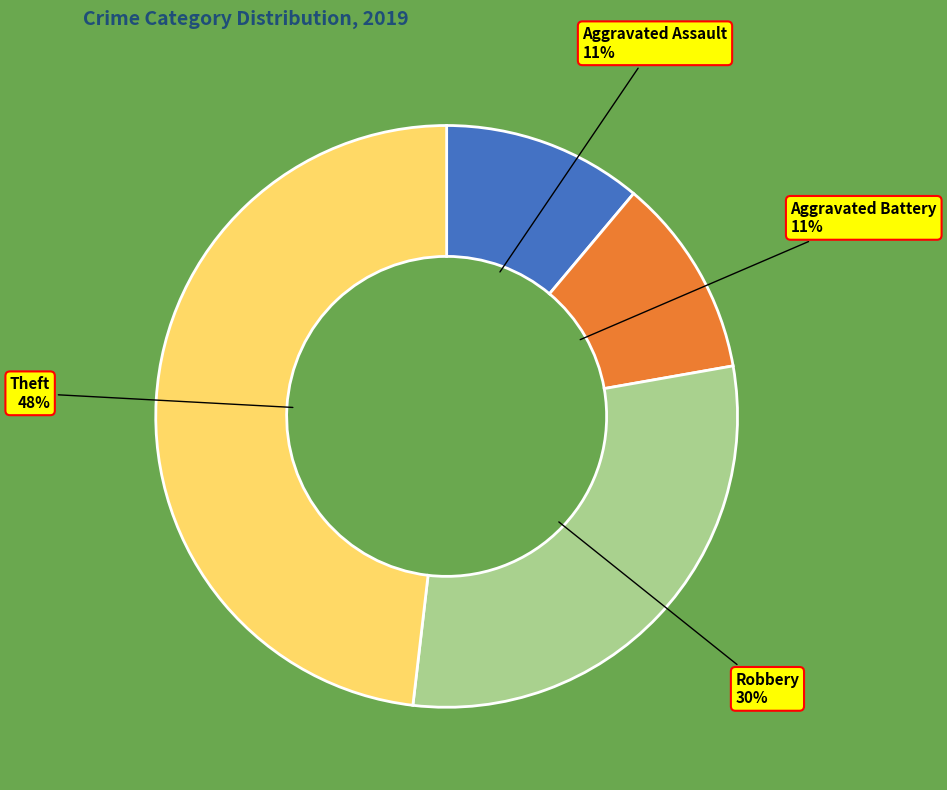

Does Theft represent more than half of the total?

No